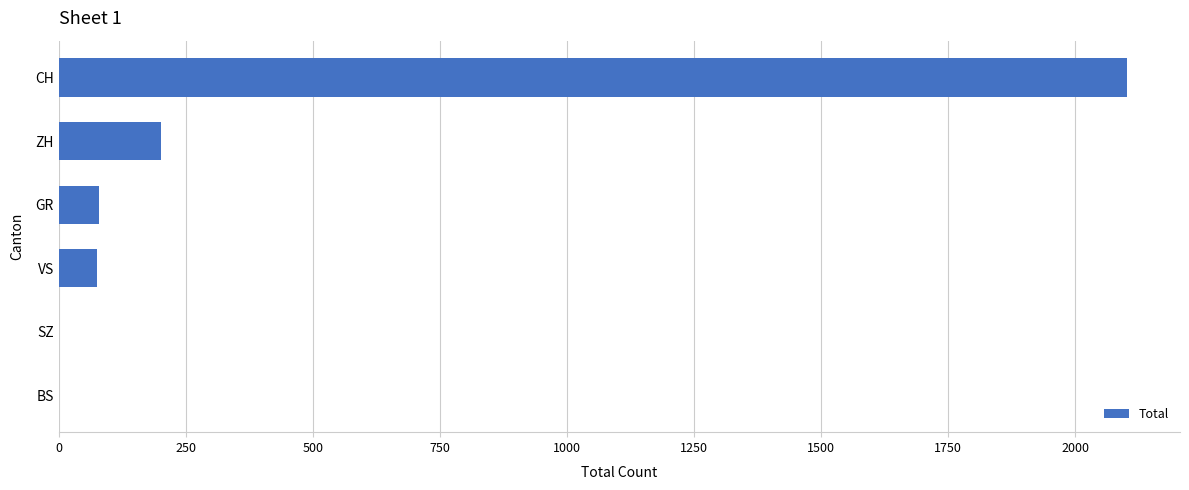

What is the sum of all values?

2456